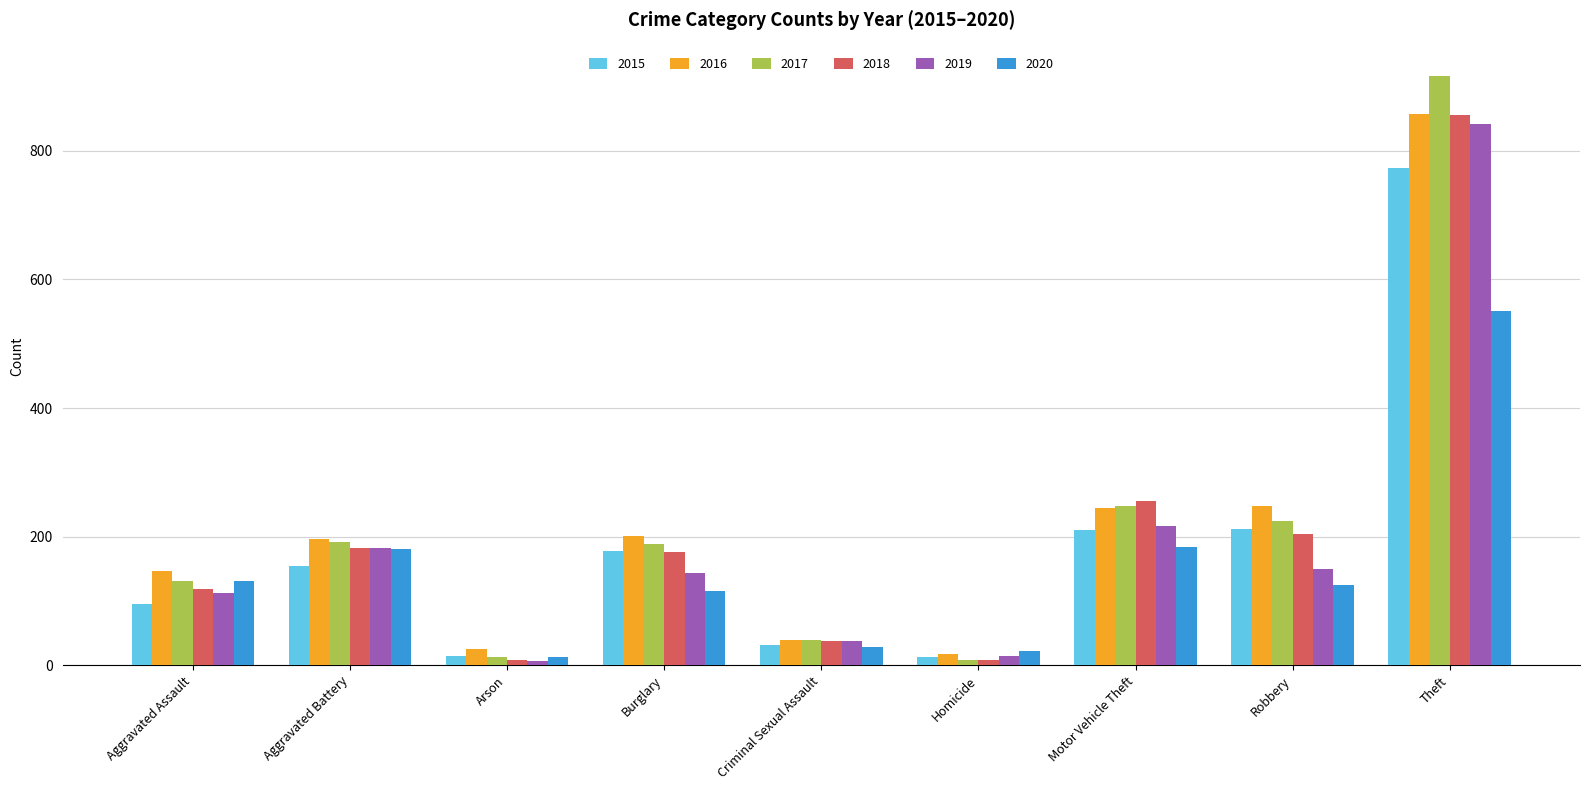

What position from the left is Aggravated Battery?

2